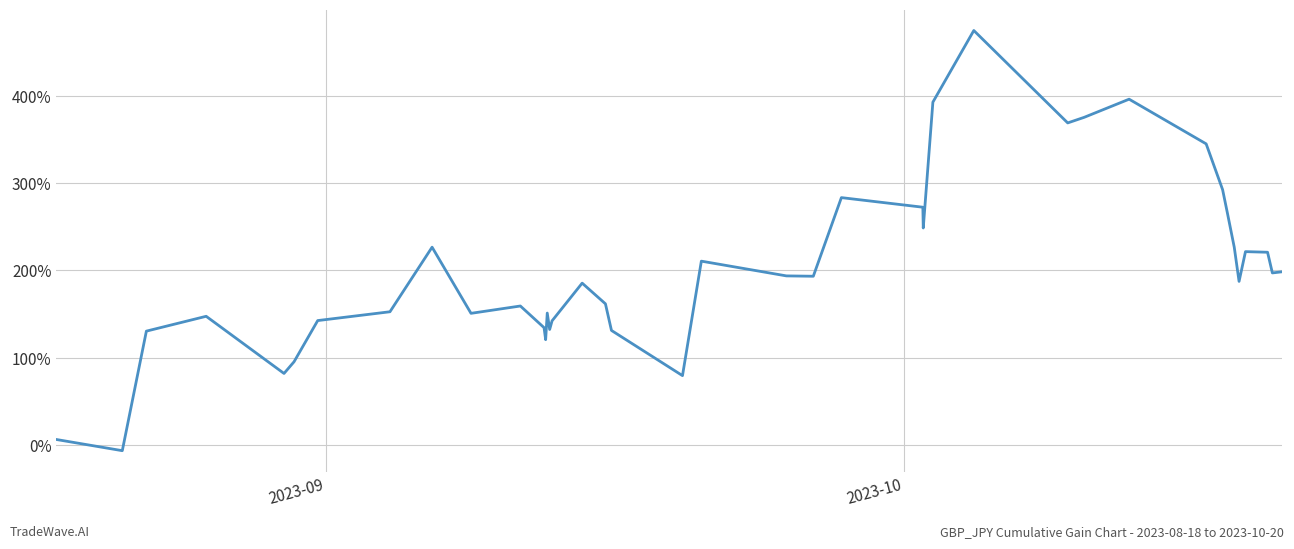

What is the minimum value shown in the chart?

-6.5